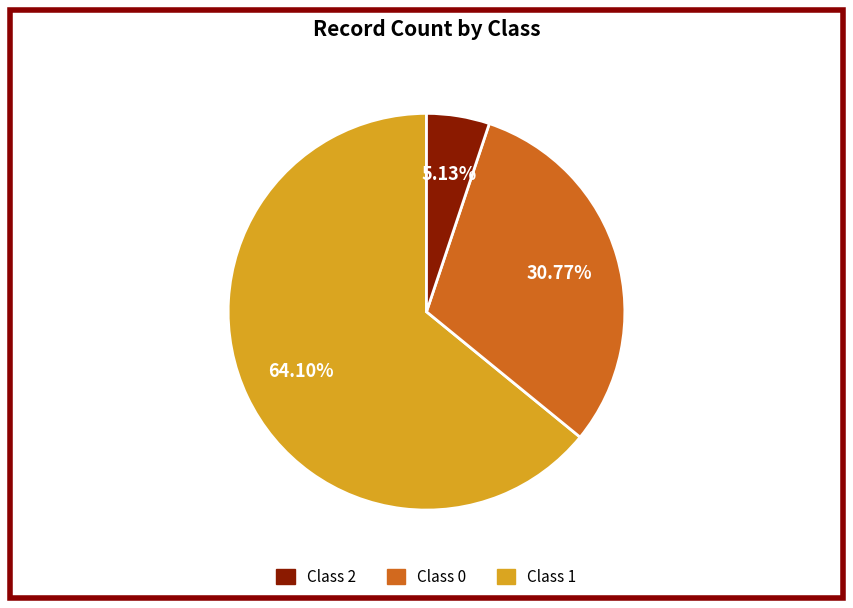

Does any single category account for the majority?

Yes